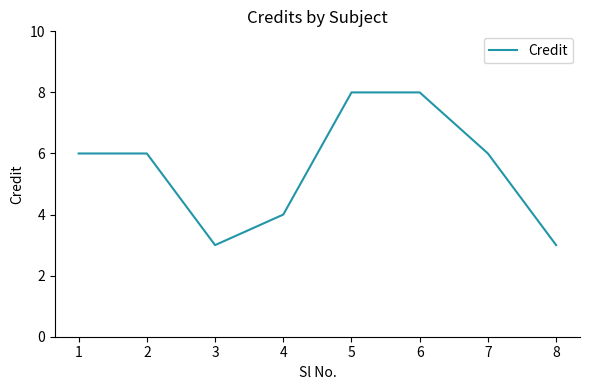

What is the sum of all values?

44